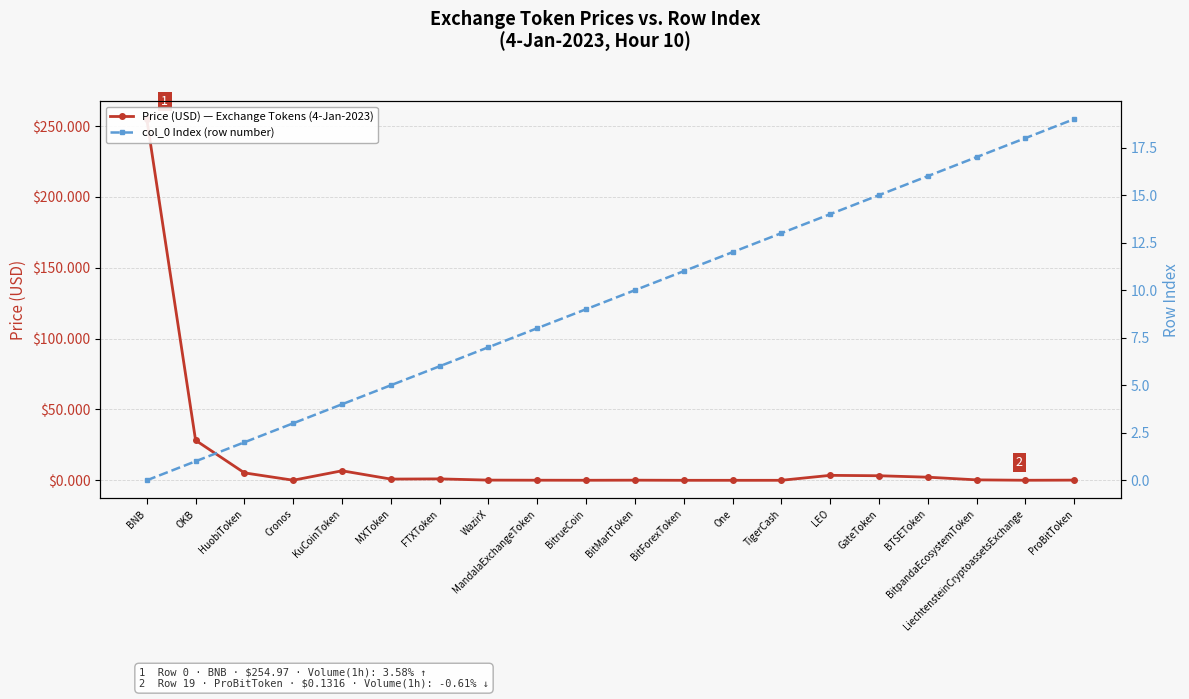

List the series in order of their peak value, lowest first.

col_0 Index (row number), Price (USD) — Exchange Tokens (4-Jan-2023)